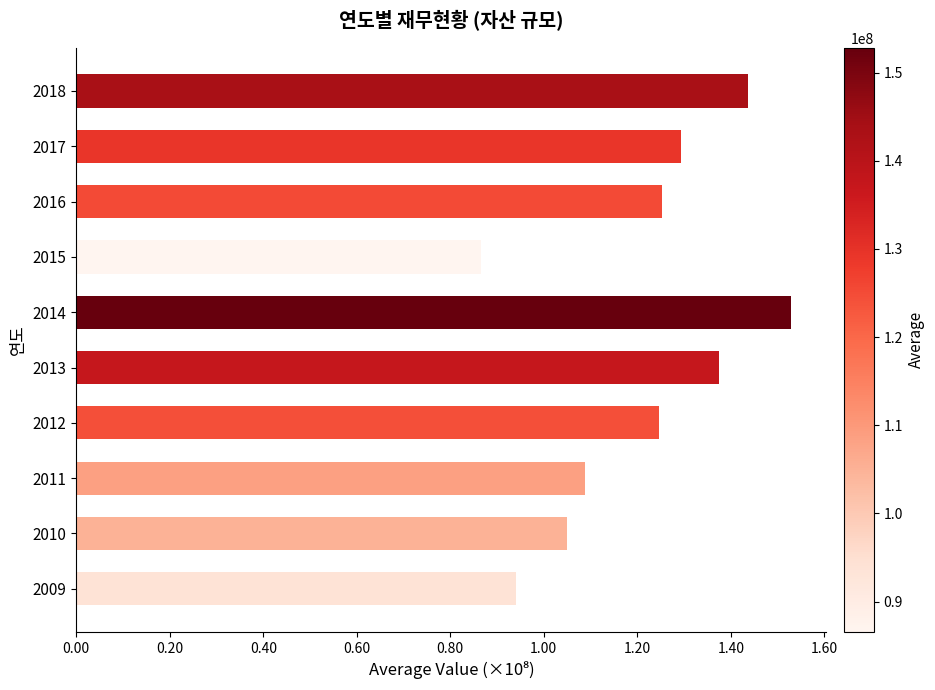

Does the chart contain any negative values?

No